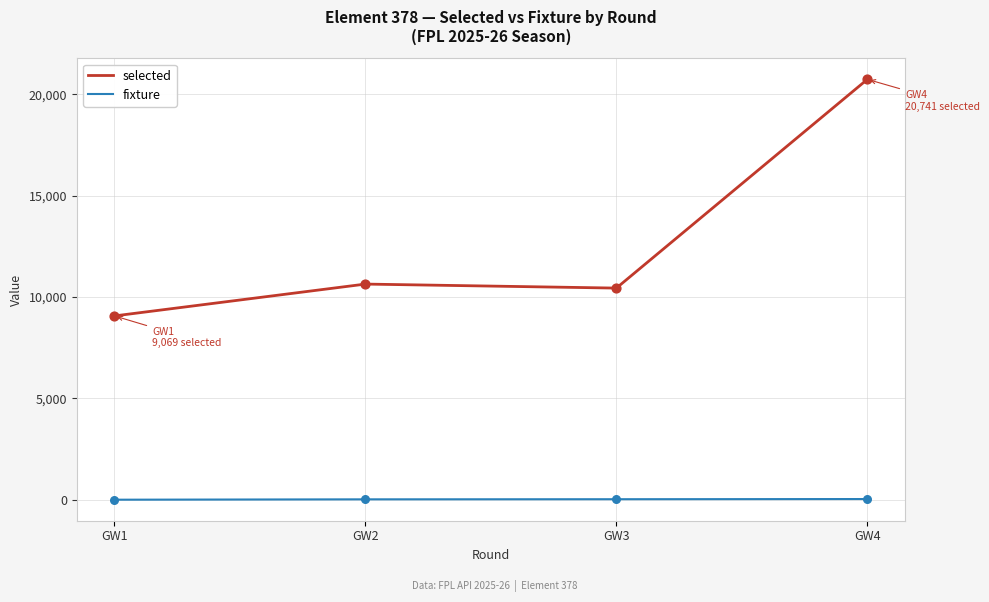

Which series has the widest spread of values?

selected